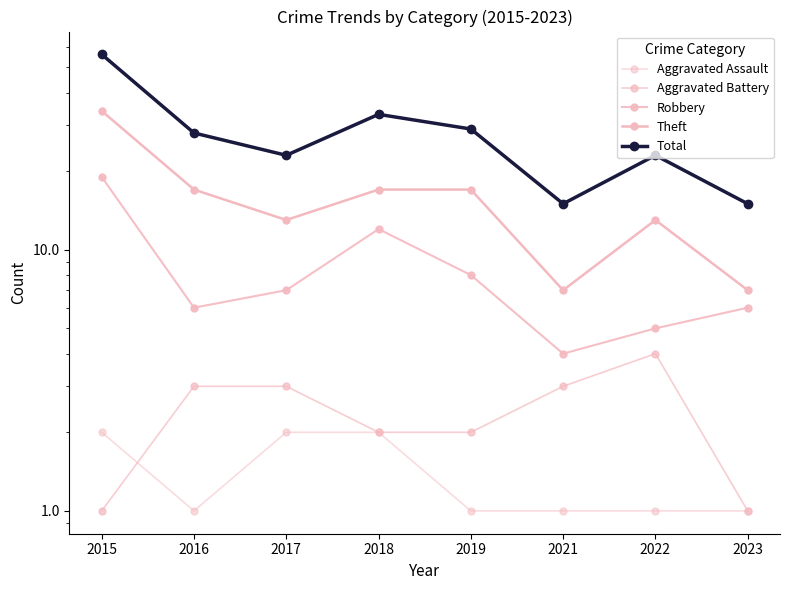

Where does the Theft series first go above 17?

2015